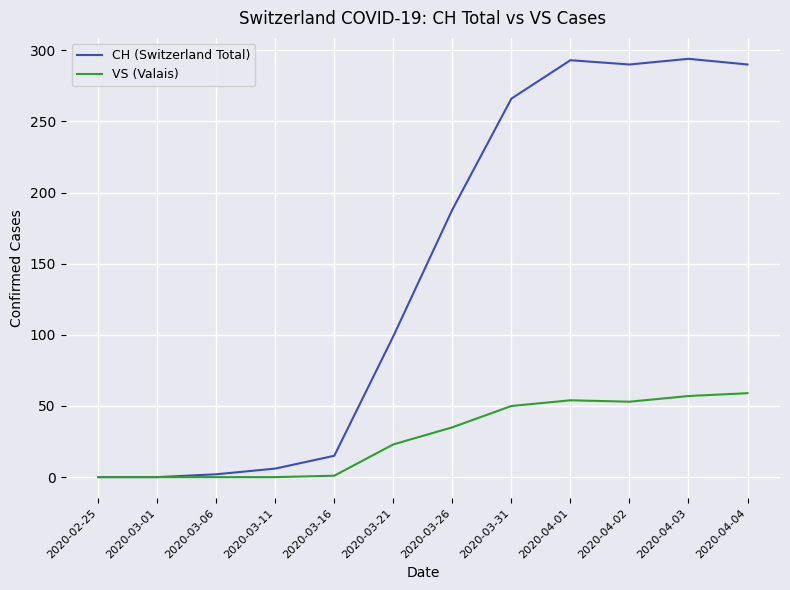

Count the number of data series in this chart.

2